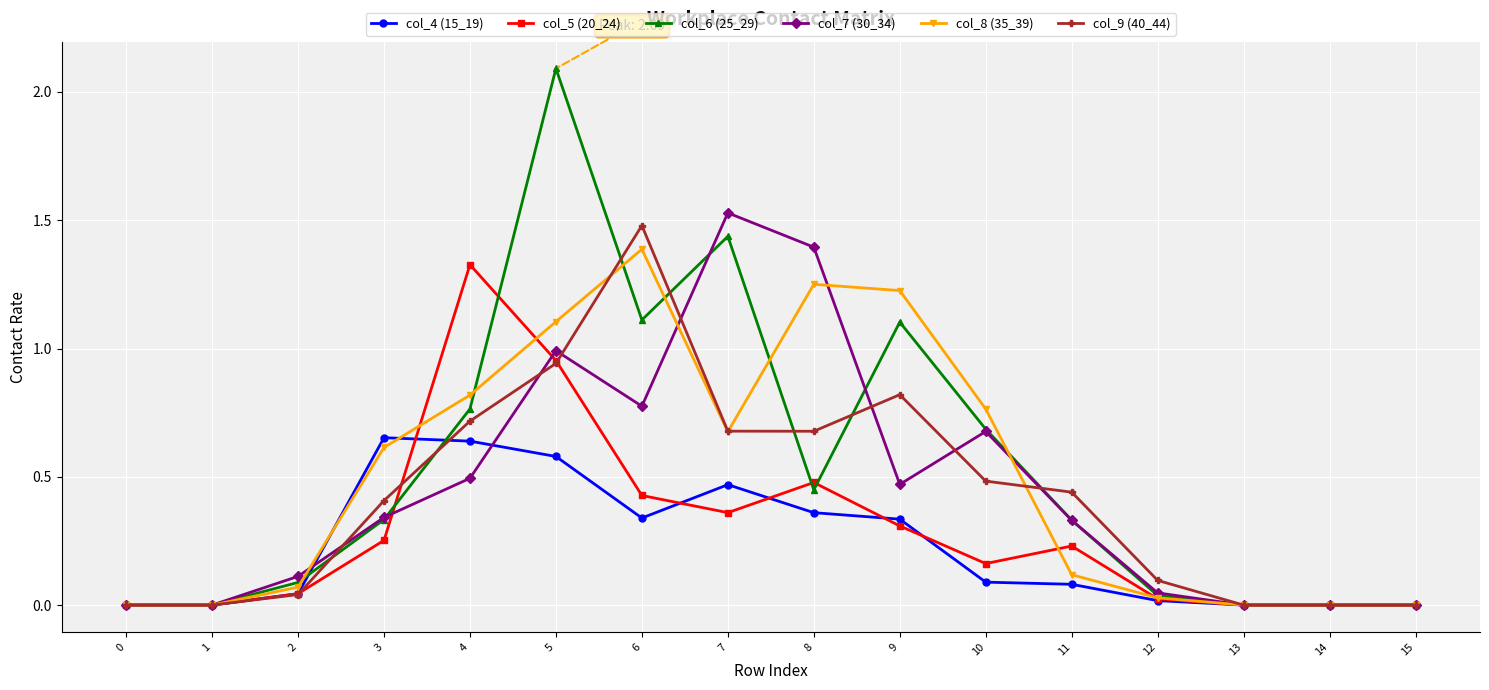

The col_6 (25_29) series shows 0.1 at 2. True or false?

True